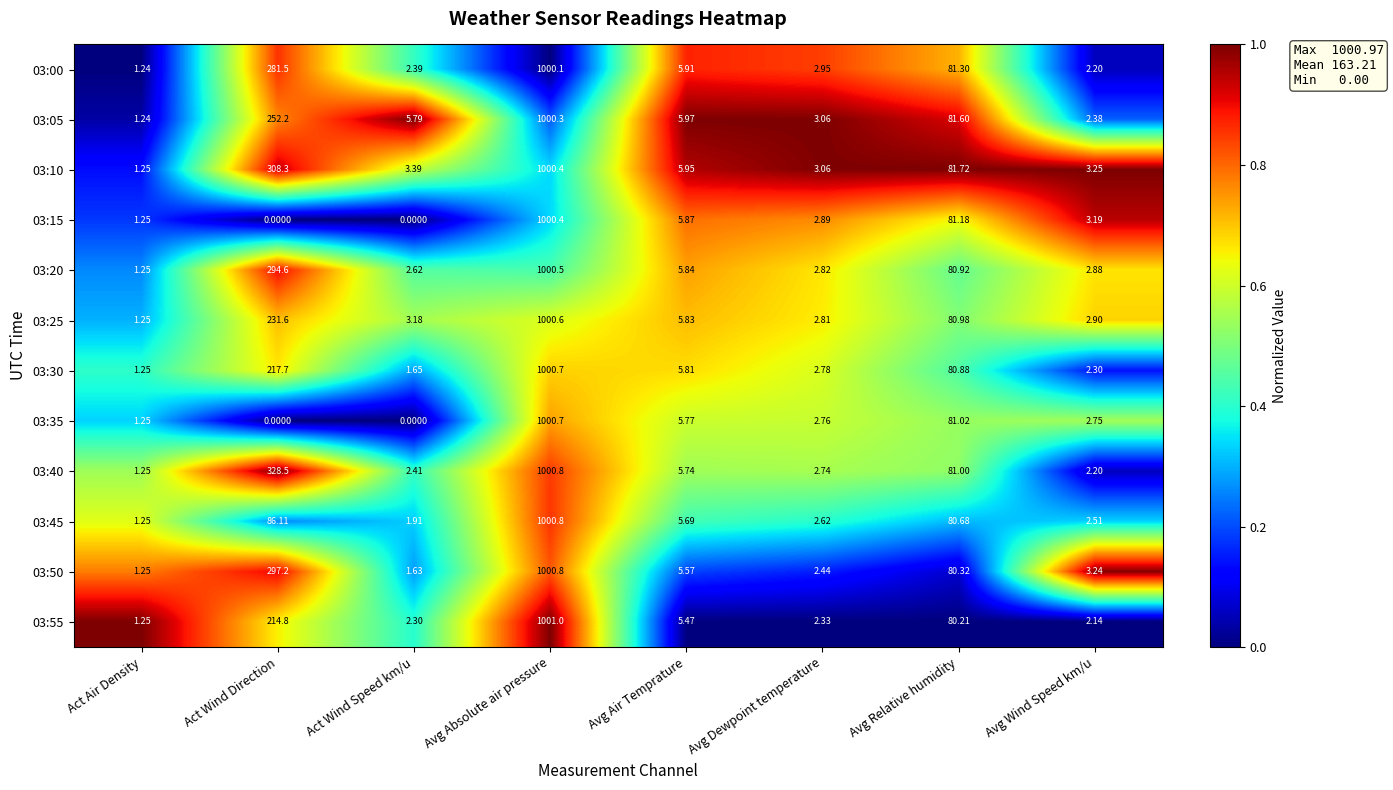

Where is 03:20 nearest to the value 500?

Act Wind Direction